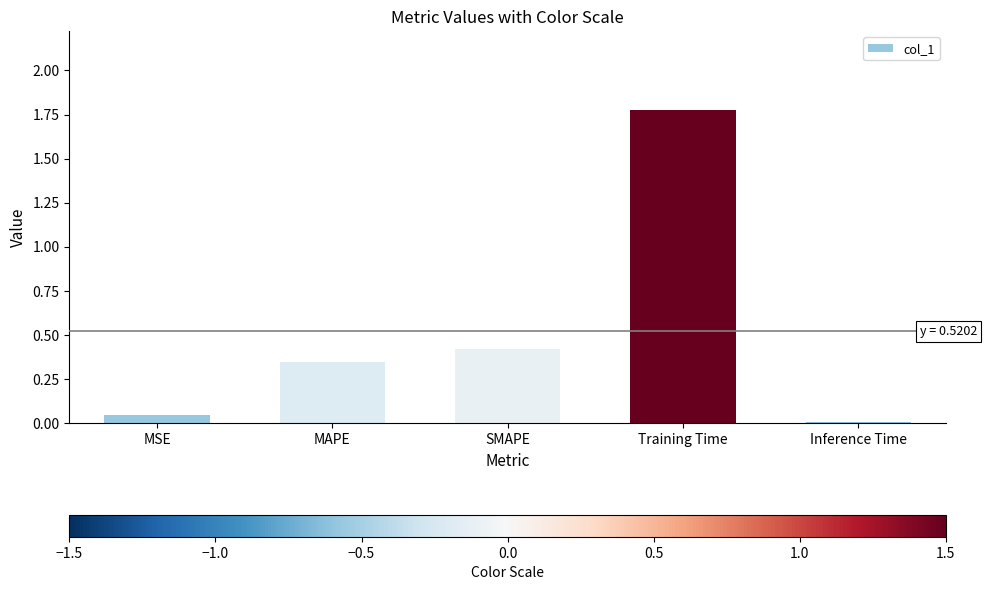

The chart shows a value of 0.0 at Inference Time. True or false?

True